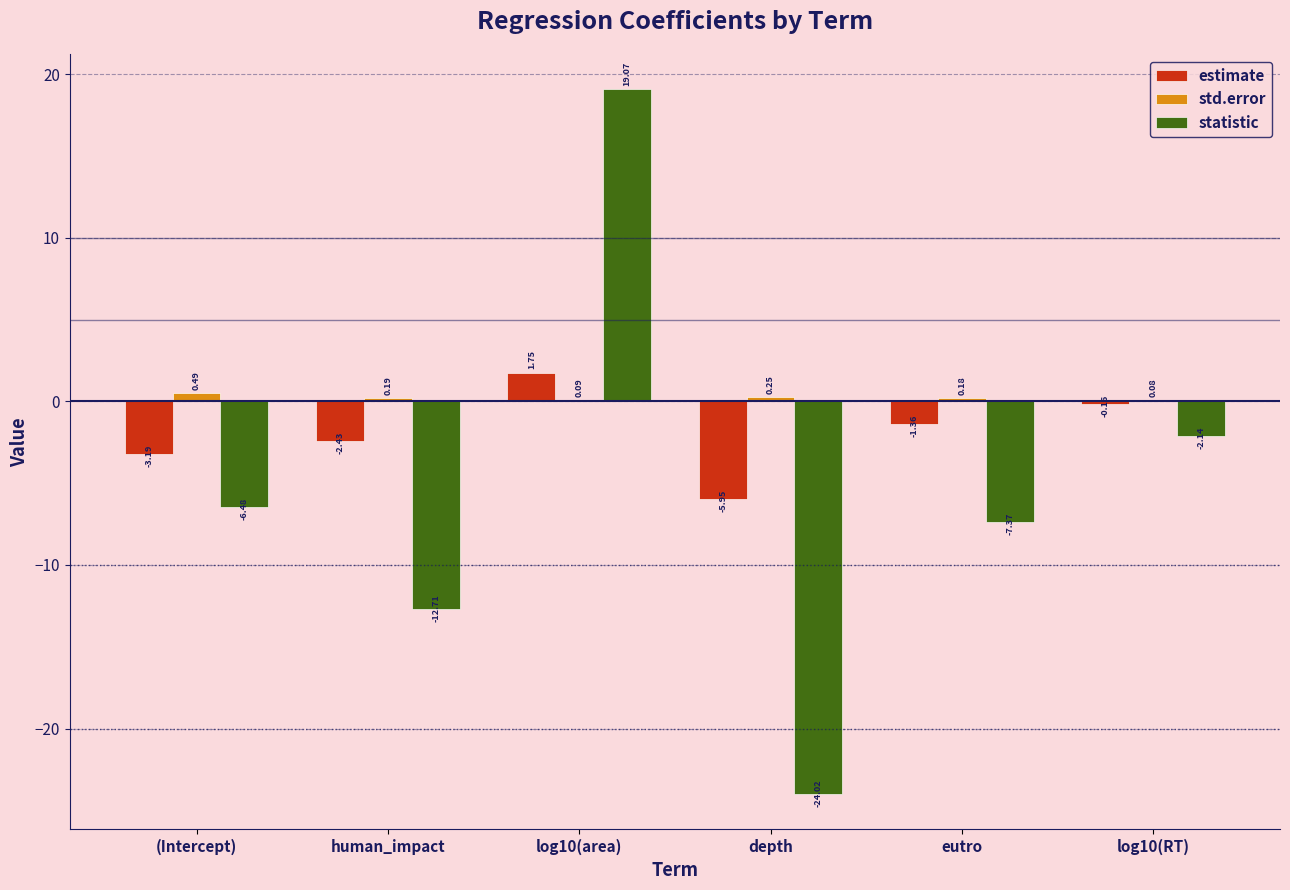

Are the bars grouped side by side (vs. stacked)?

Yes